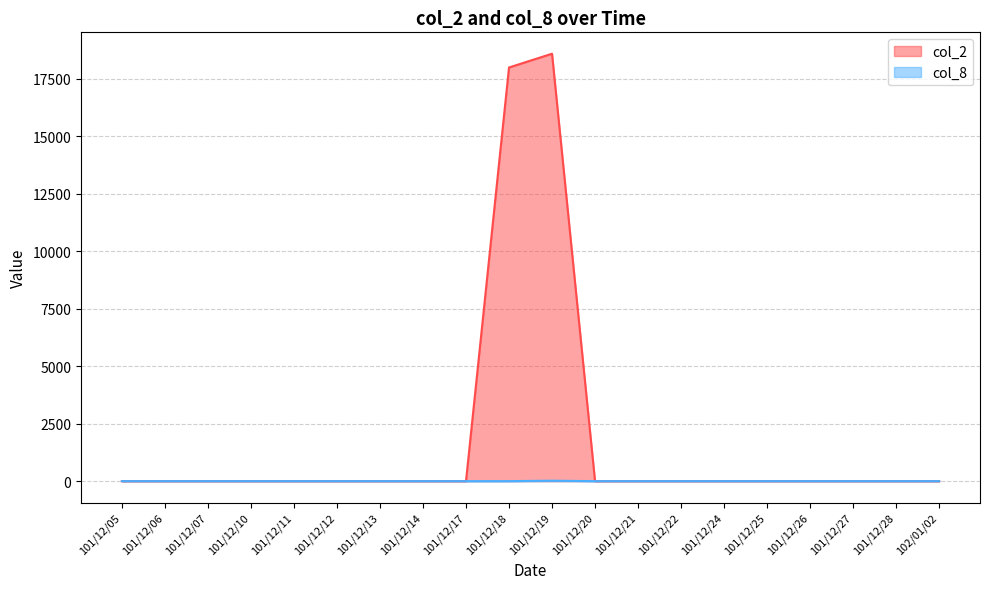

Which label corresponds to the largest value in the chart?

101/12/19